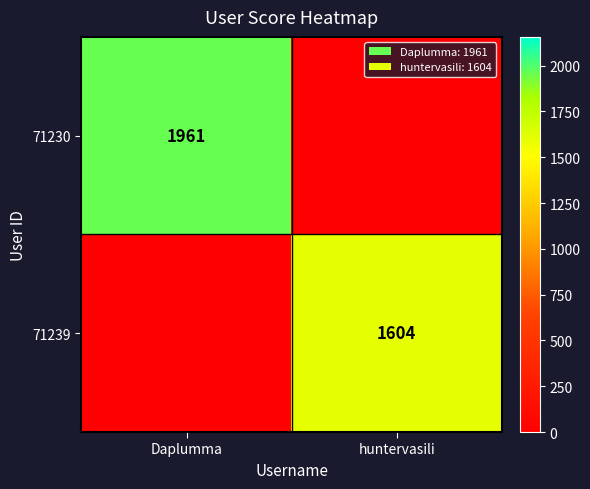

The value of 71230 at Daplumma is 1961. True or false?

True